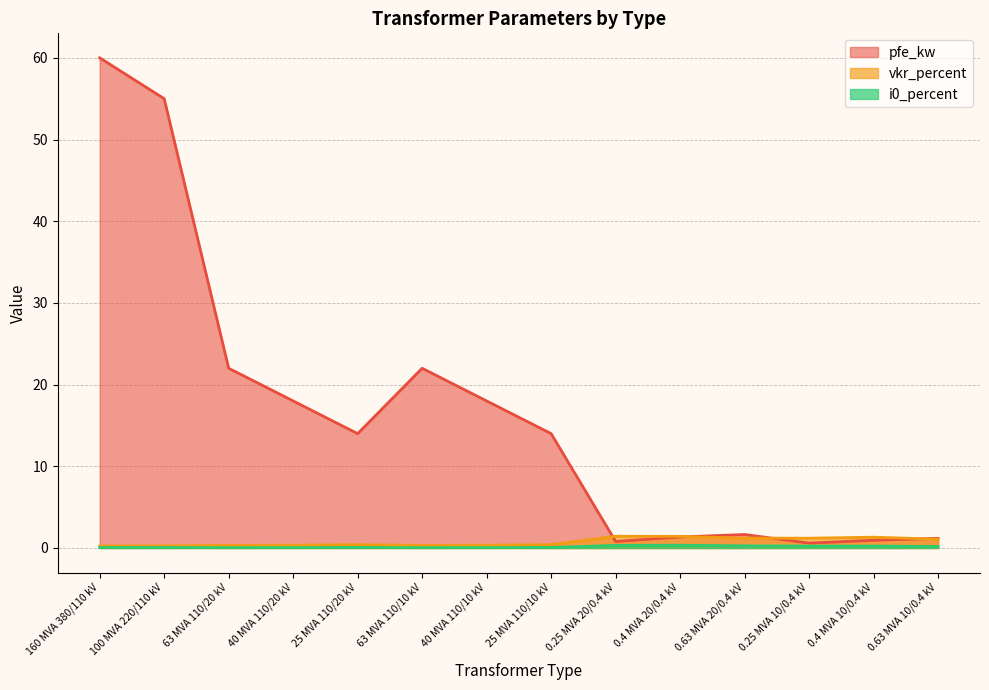

Rank the series at 0.25 MVA 20/0.4 kV from lowest to highest value.

i0_percent, pfe_kw, vkr_percent